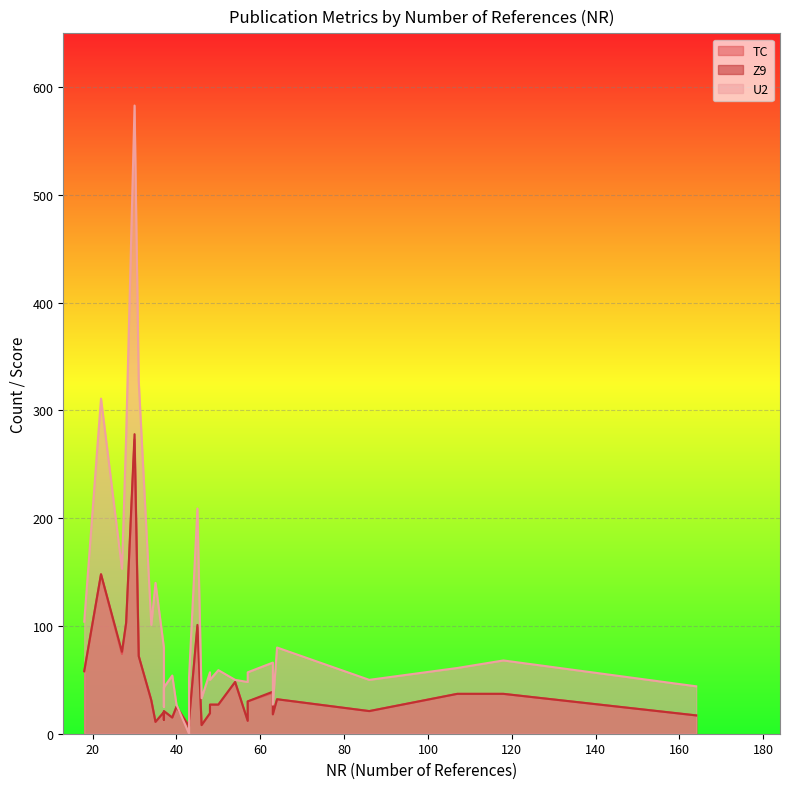

At which label is Z9 closest to 142?

22